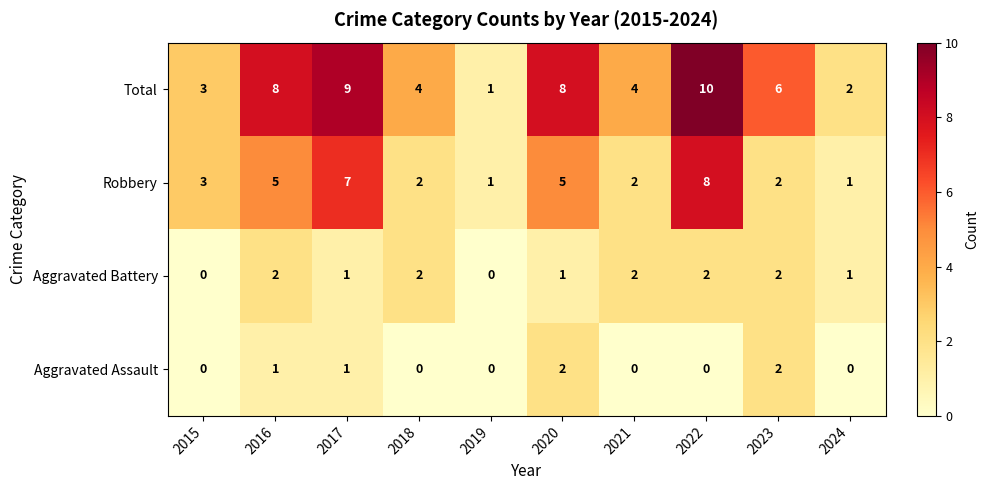

At which category does the chart reach its peak across all series?

2022